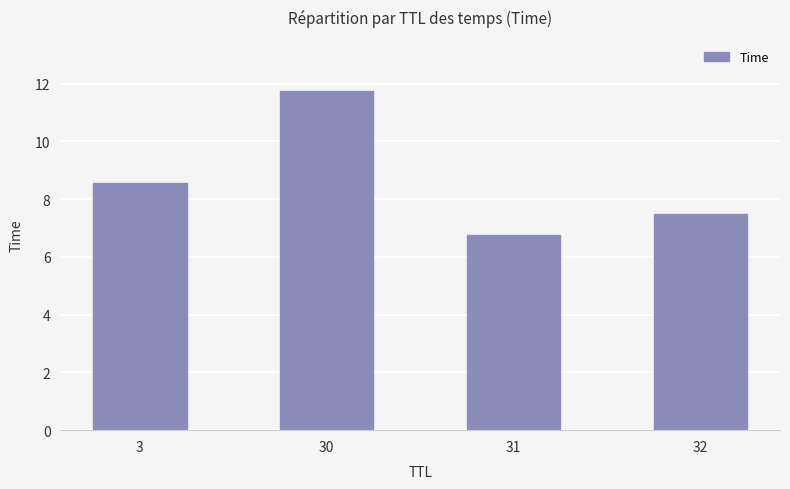

What is the sum of all values?

34.6